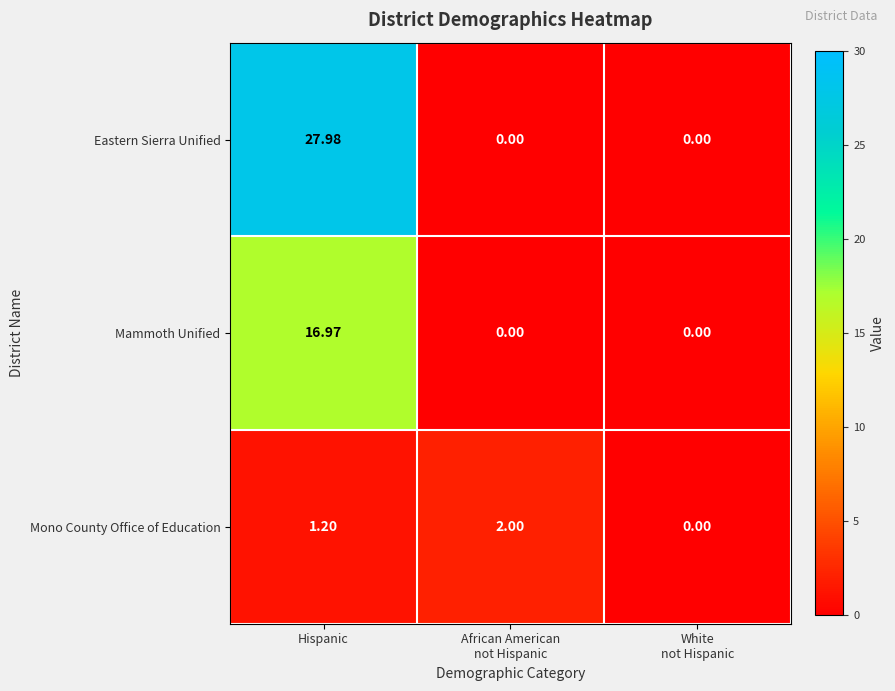

List the series in order of their peak value, highest first.

Eastern Sierra Unified, Mammoth Unified, Mono County Office of Education